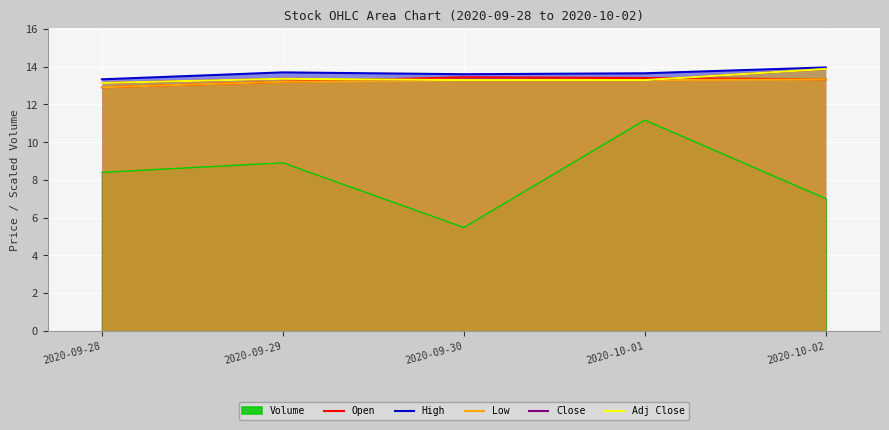

Rank the series at 2020-09-29 from highest to lowest value.

High, Close, Adj Close, Open, Low